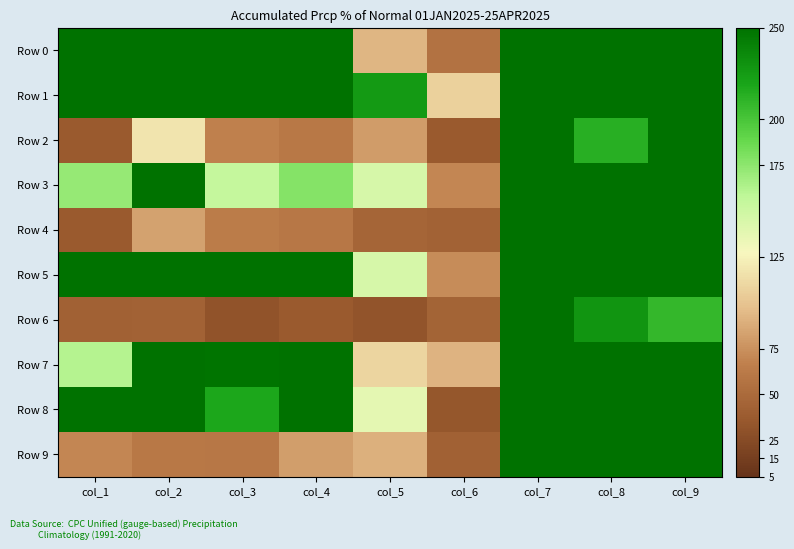

What is the greatest value displayed?

1200